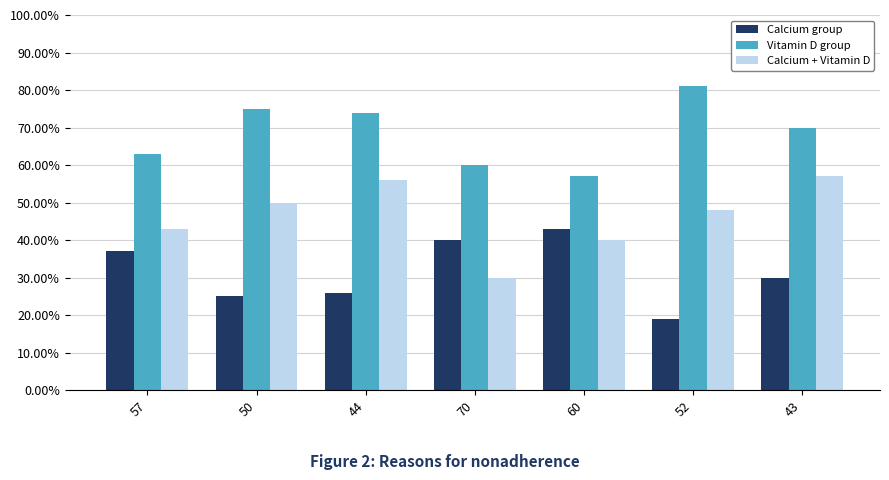

What are all the series names shown in the legend?

Calcium group, Vitamin D group, Calcium + Vitamin D